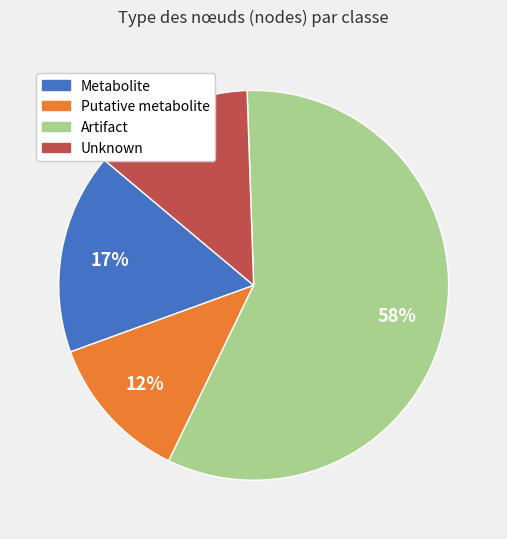

Between Metabolite and Unknown, which is larger?

Metabolite